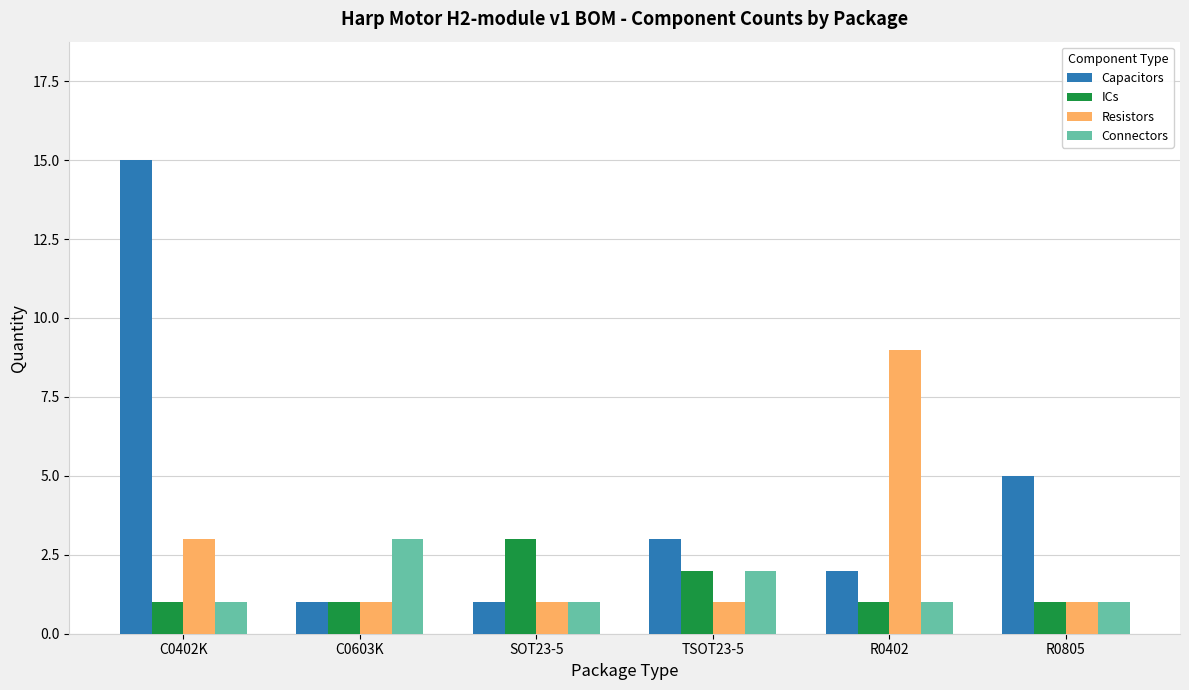

The value of Connectors at R0402 is 1. True or false?

True